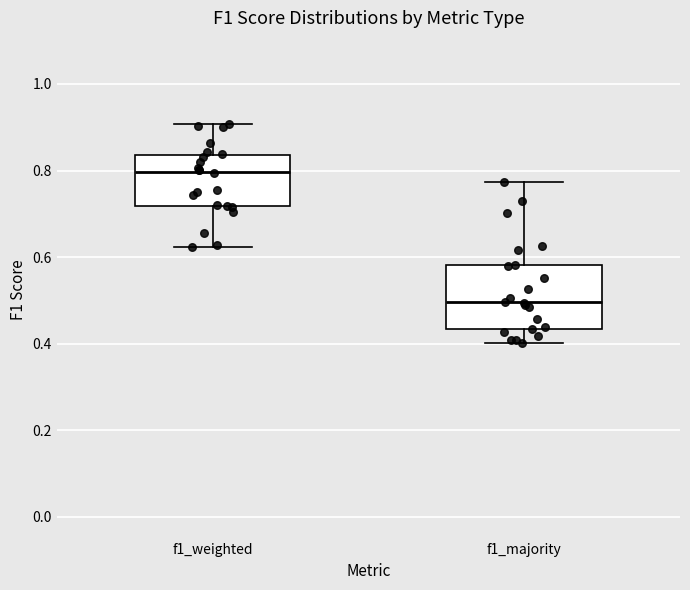

Which box is the tallest, from its lower edge to its upper edge?

f1_majority